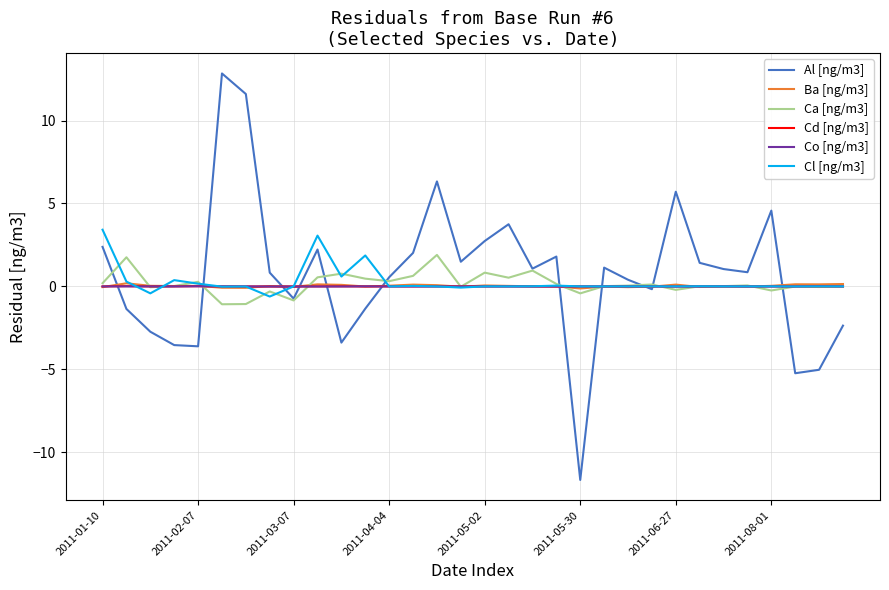

Which series has the largest range (max minus min)?

Al [ng/m3]